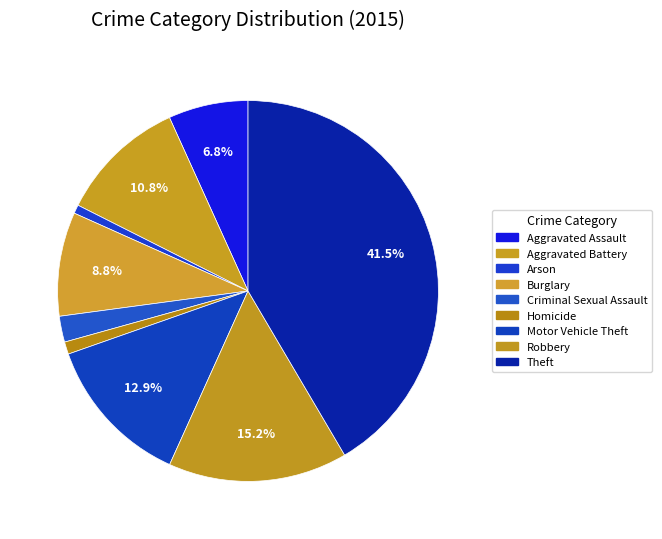

Between Aggravated Battery and Theft, which is larger?

Theft